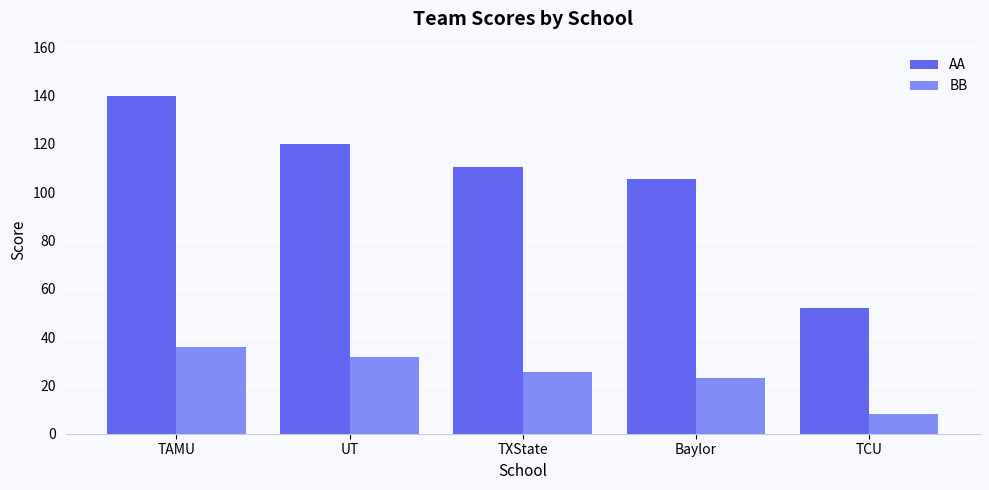

True or false: BB has a value of 7.8 at Baylor.

False